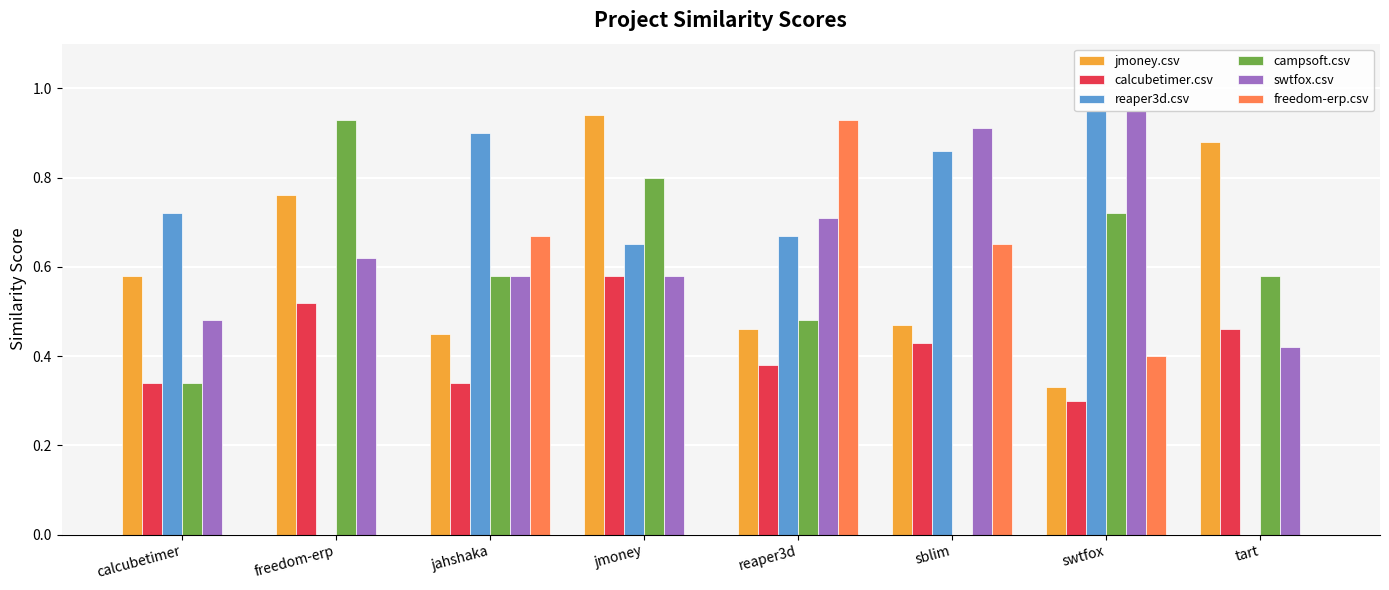

How many data points in campsoft.csv are above 0?

7